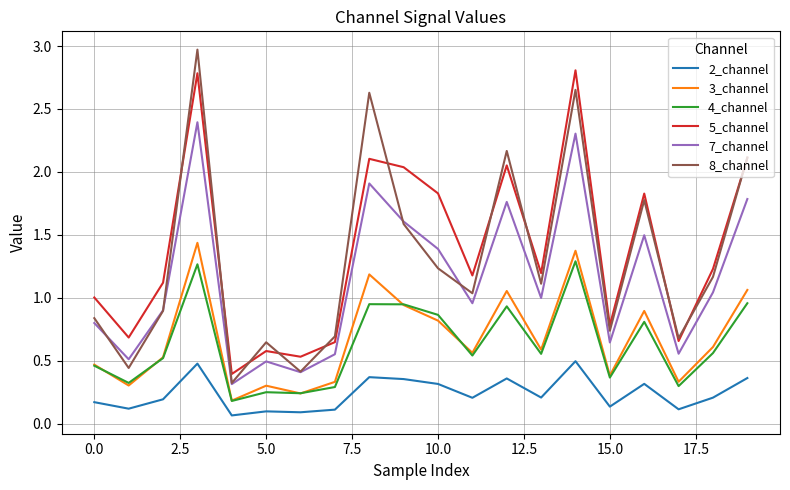

Which series has the widest spread of values?

8_channel